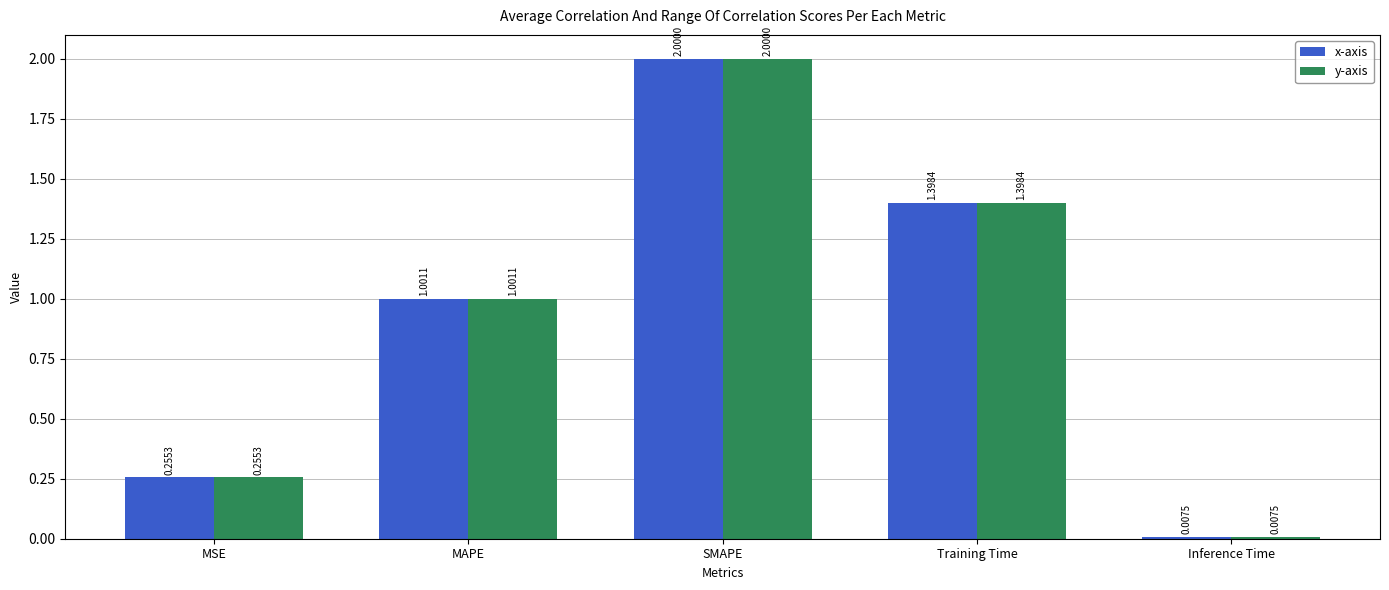

How many categories are shown in the chart?

5